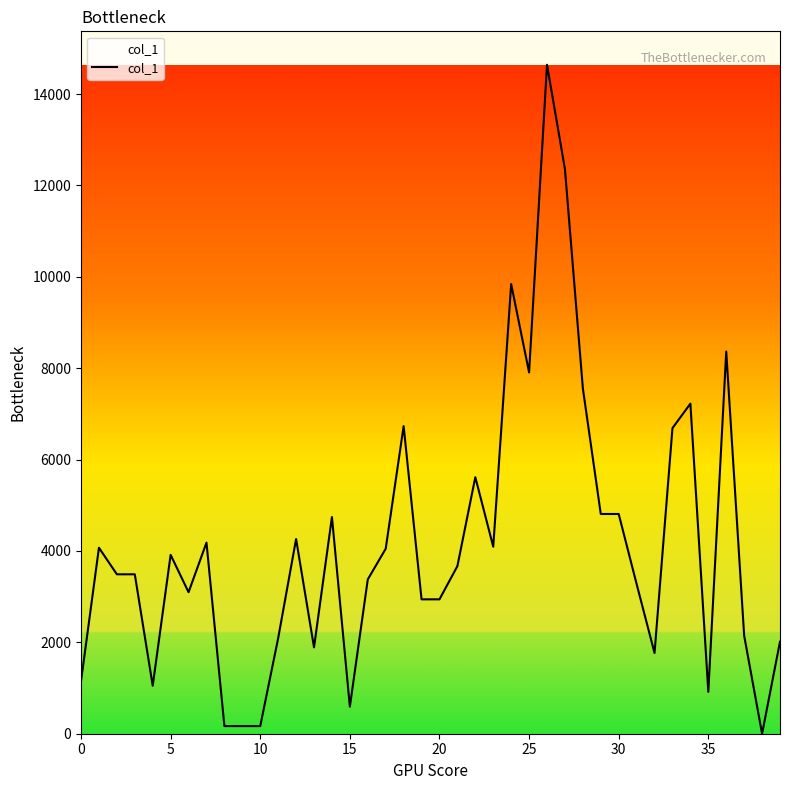

Is this an area chart (filled region under the line)?

No